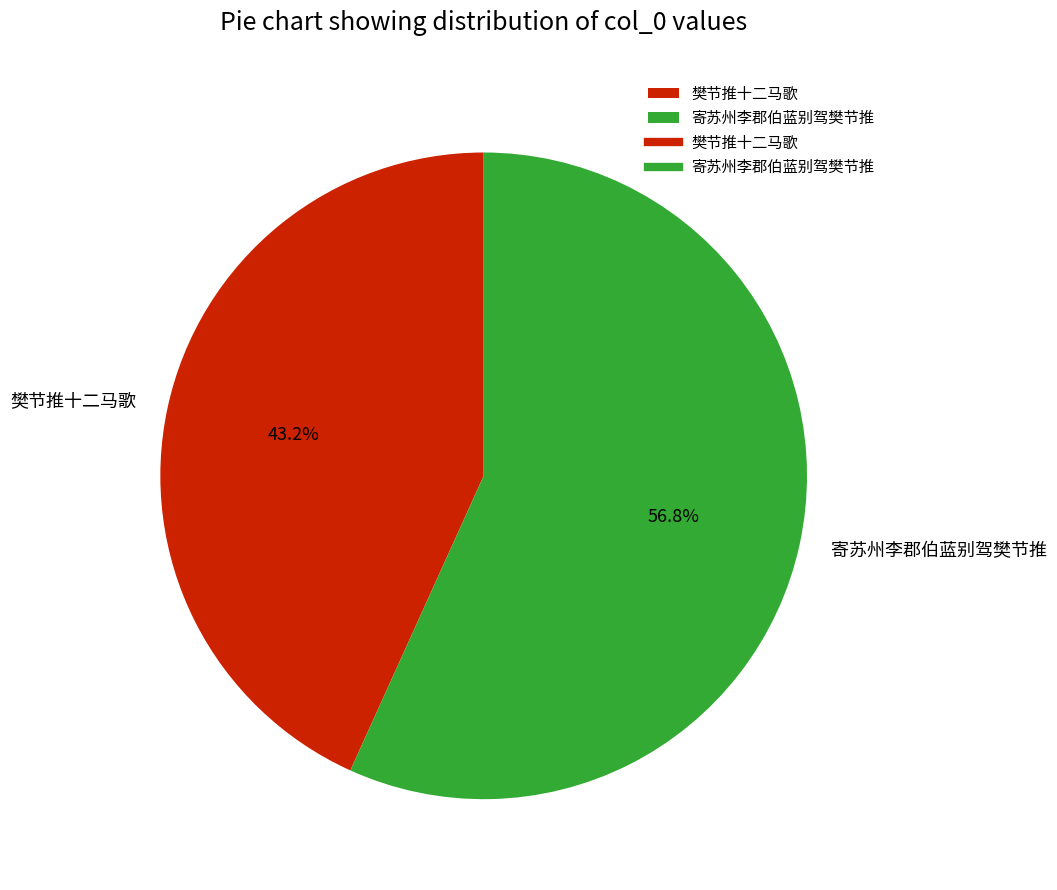

Is there any slice that represents more than half of the pie?

Yes